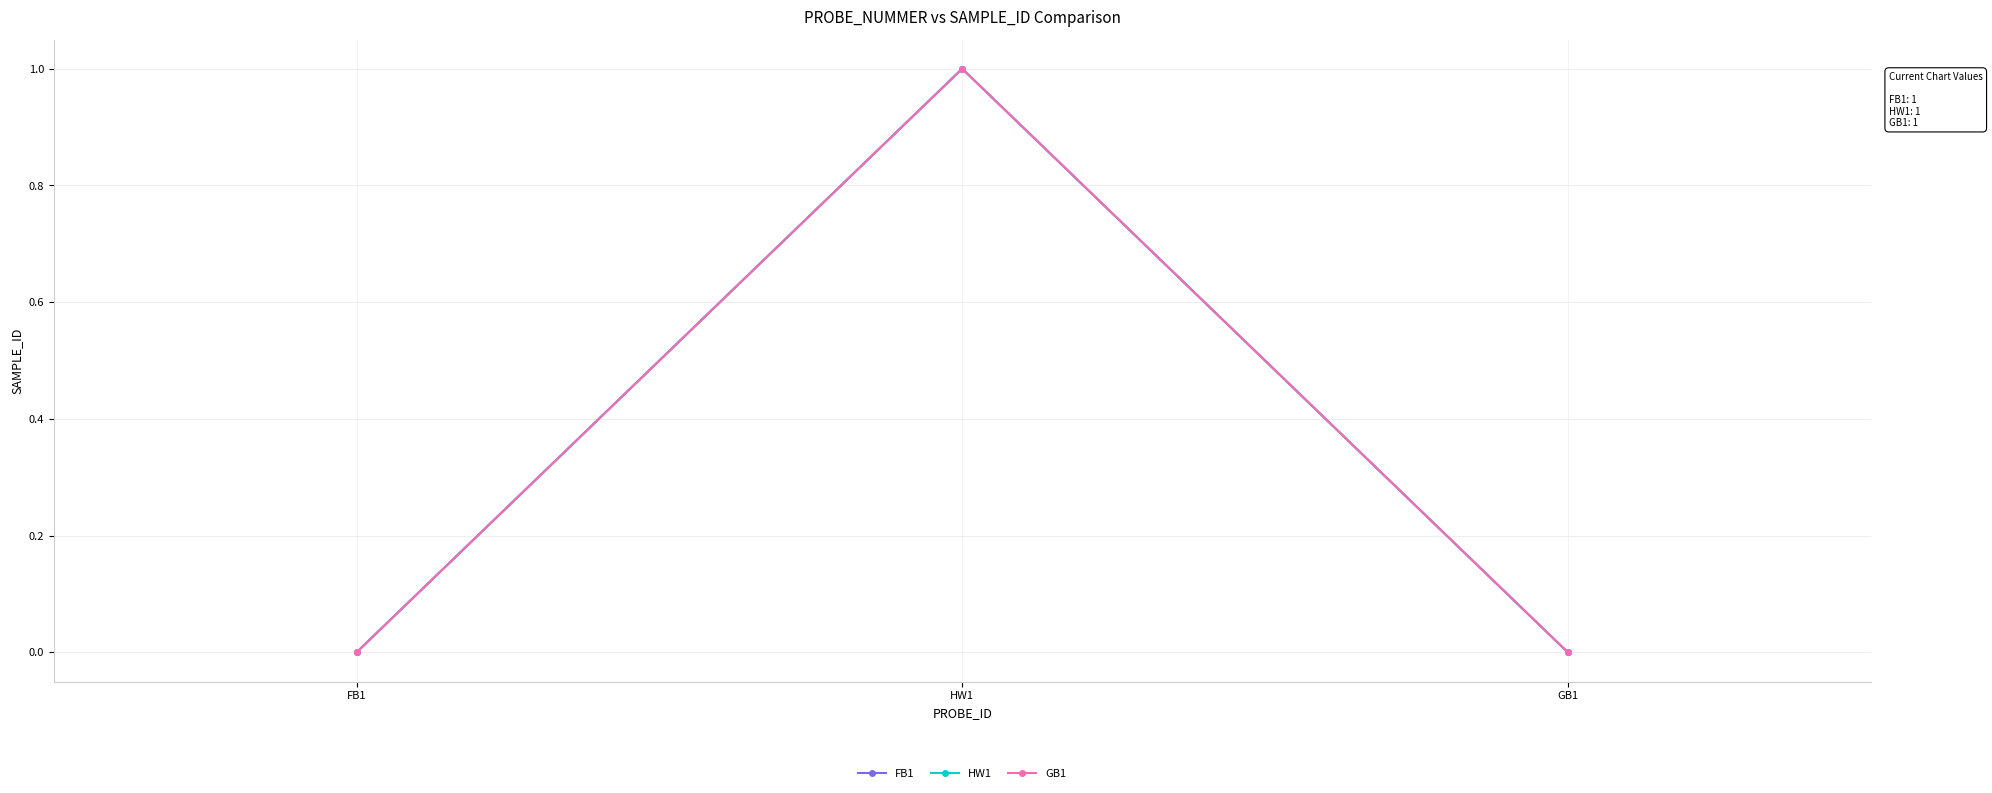

Which series has the largest range (max minus min)?

FB1